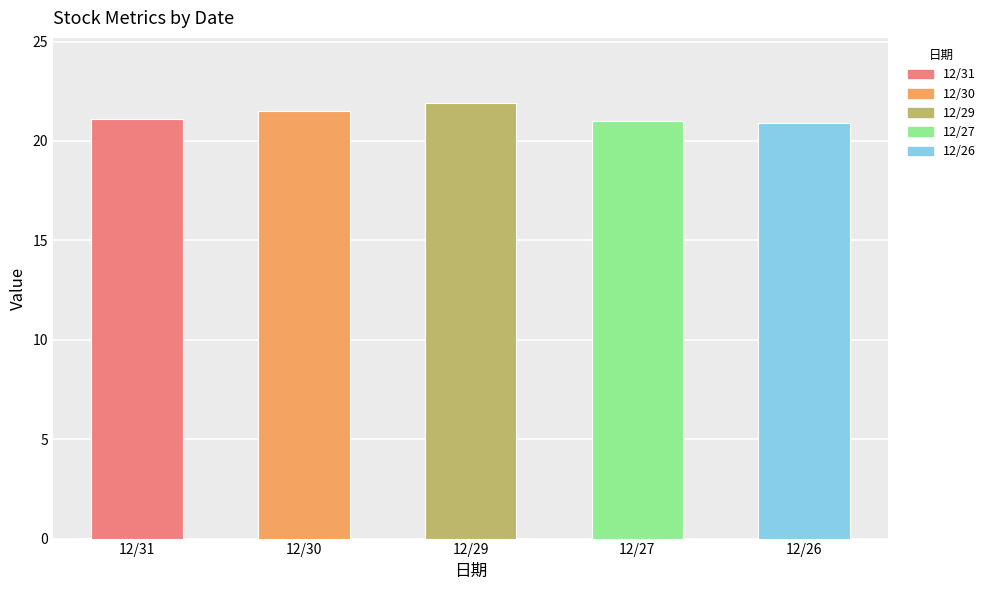

What is the smallest value displayed?

20.9